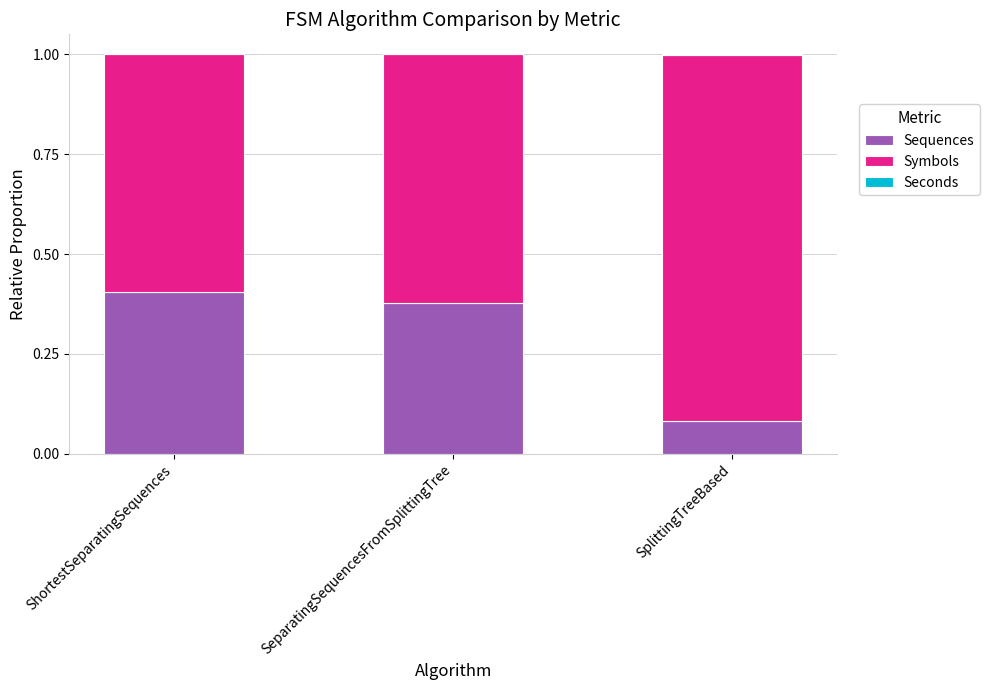

True or false: Sequences has a value of 0.1 at SeparatingSequencesFromSplittingTree.

False